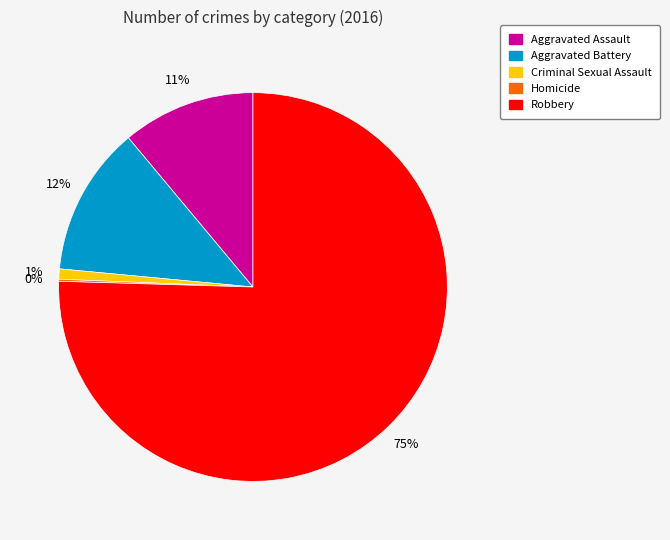

To the nearest percent, what percentage of the pie is Criminal Sexual Assault?

1%